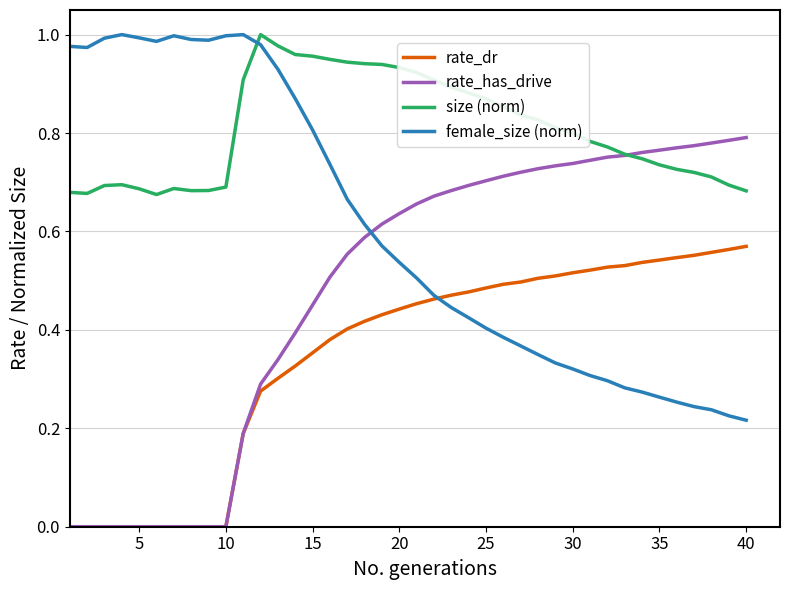

List the series in order of their overall mean, highest first.

size (norm), female_size (norm), rate_has_drive, rate_dr